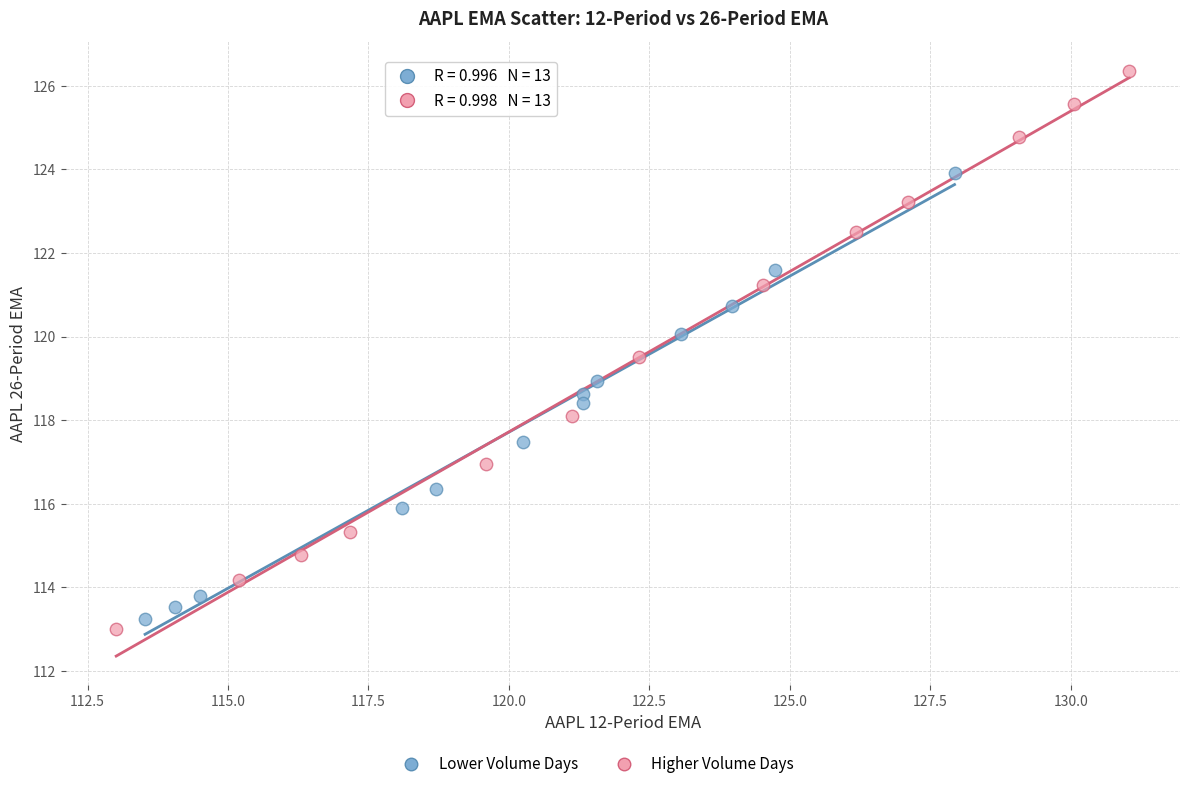

Which series contains the lowest Y value?

Higher Volume Days